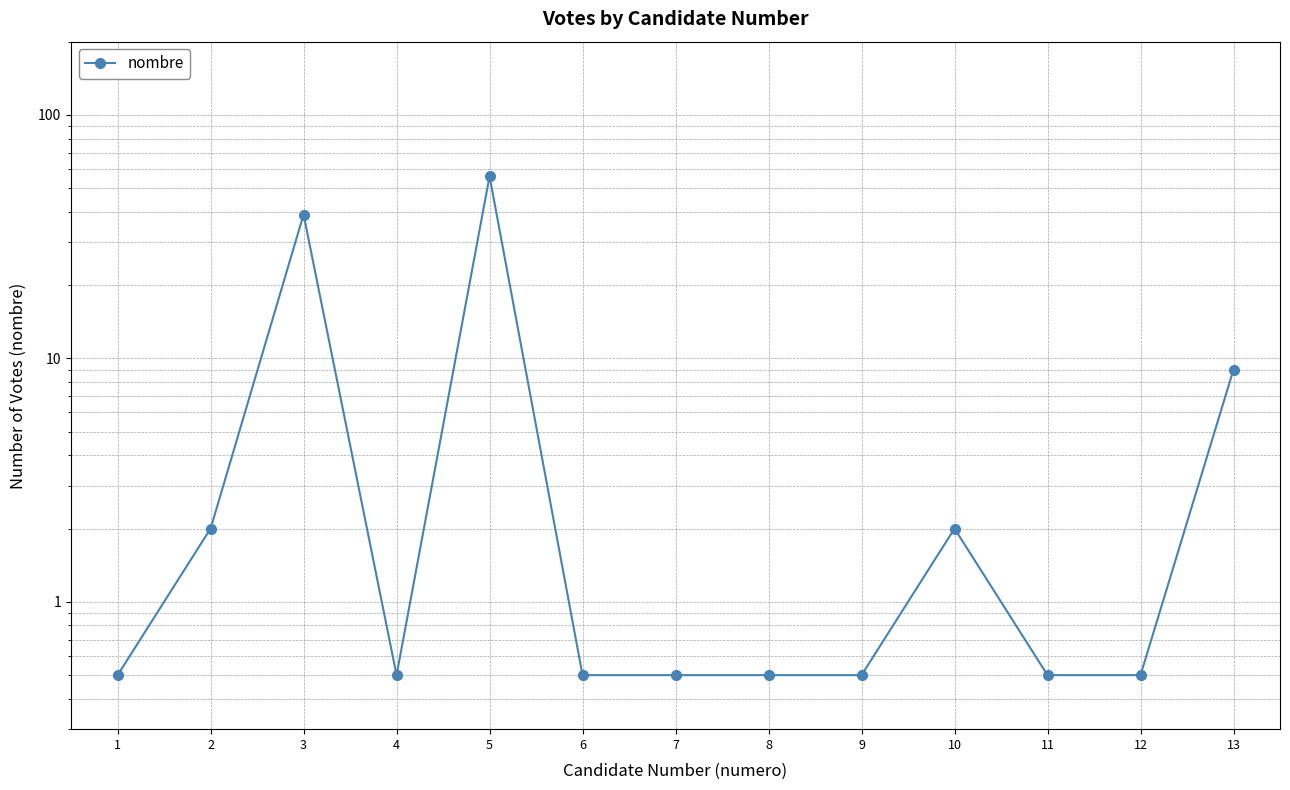

What is the smallest value displayed?

0.5